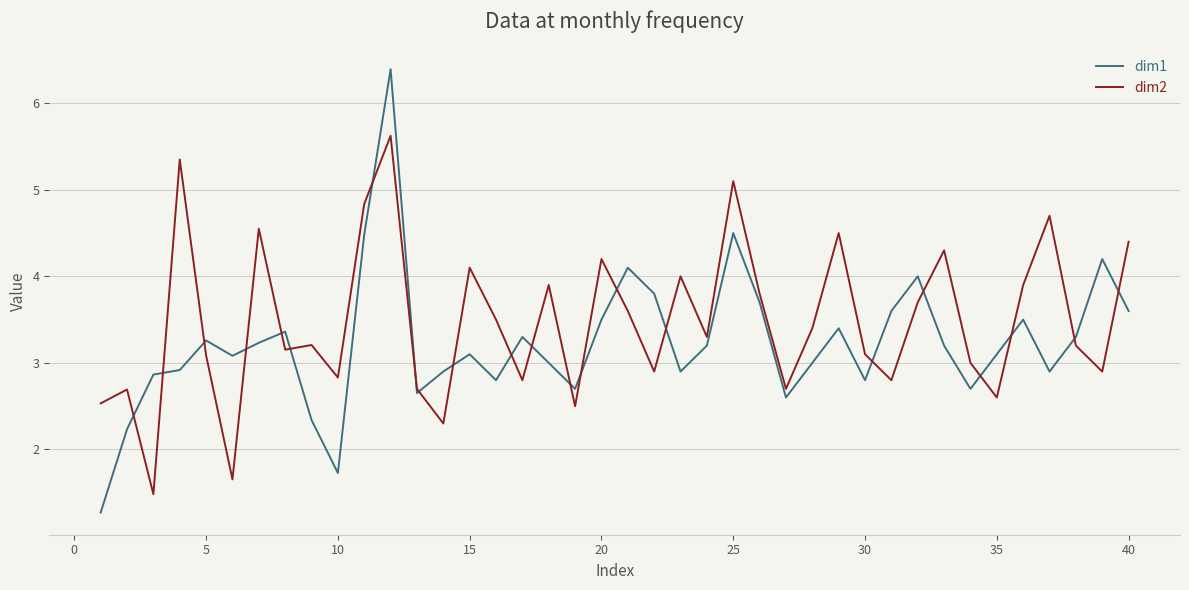

Which series has the largest total across all categories?

dim2